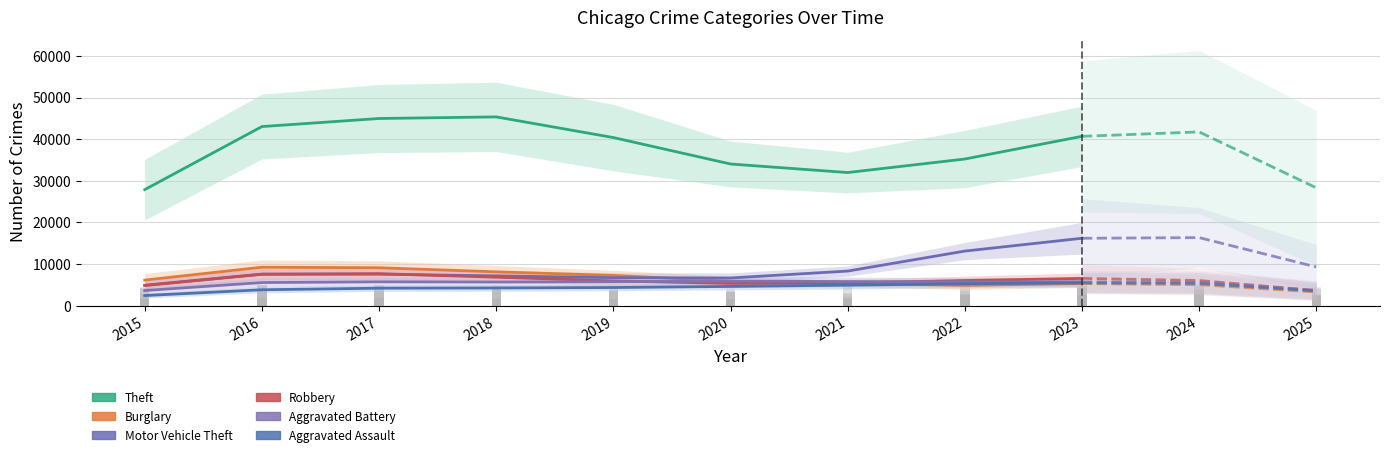

What is the highest value of the Aggravated Battery series?

5914.0